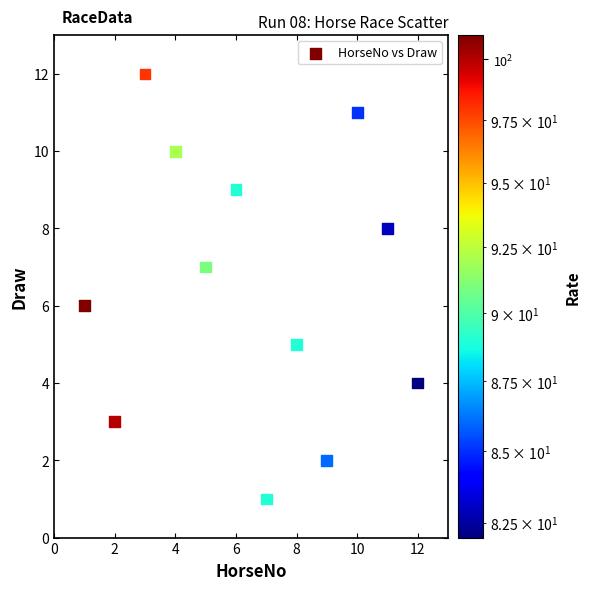

What is the average X value?

6